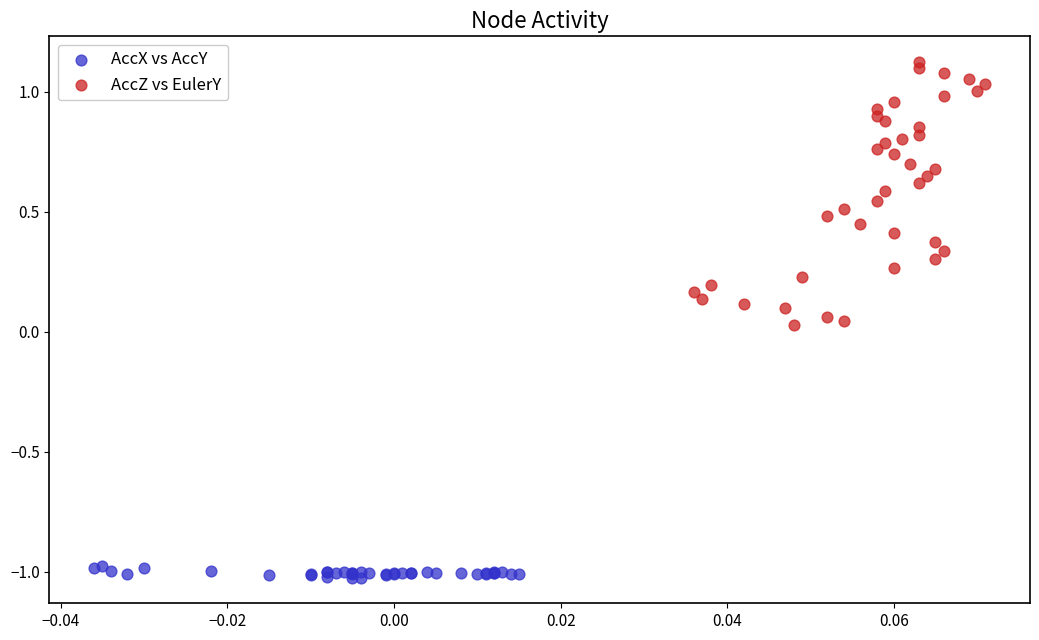

Which series contains the lowest Y value?

AccX vs AccY